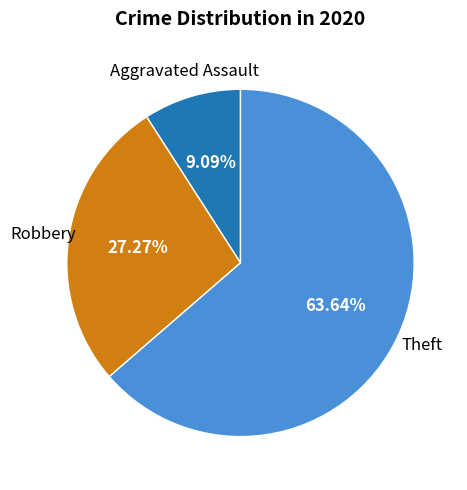

Is there any slice that represents more than half of the pie?

Yes